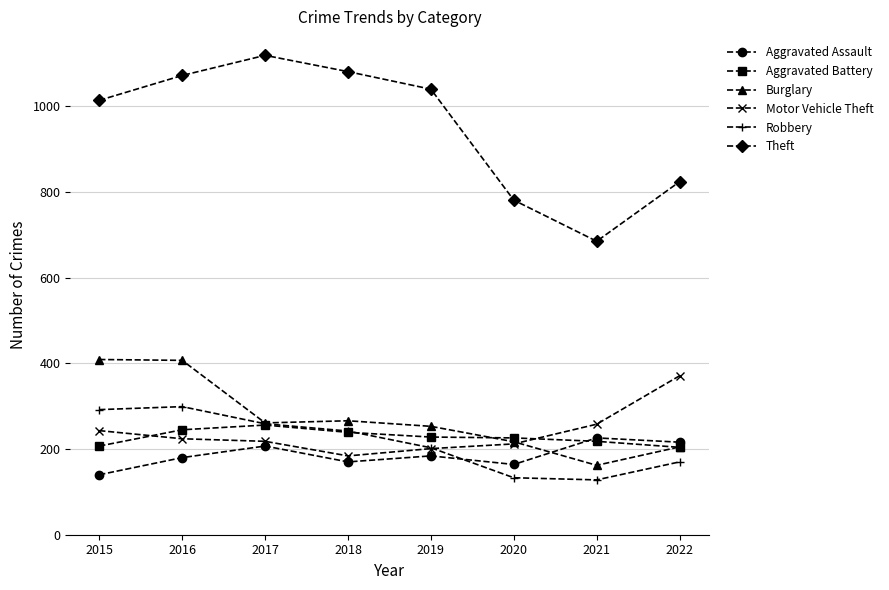

What is the total value across all series at 2020?

1733